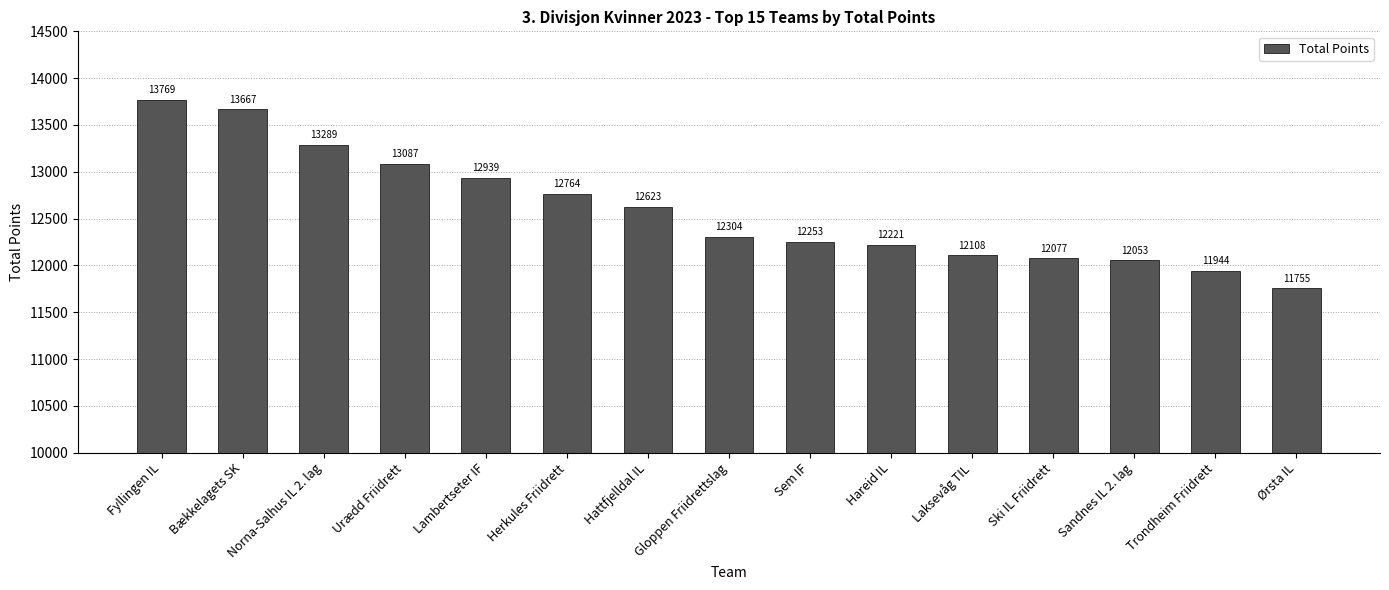

Reading right to left, what are all the values shown in this chart?

Ørsta IL=11755	Trondheim Friidrett=11944	Sandnes IL 2. lag=12053	Ski IL Friidrett=12077	Laksevåg TIL=12108	Hareid IL=12221	Sem IF=12253	Gloppen Friidrettslag=12304	Hattfjelldal IL=12623	Herkules Friidrett=12764	Lambertseter IF=12939	Urædd Friidrett=13087	Norna-Salhus IL 2. lag=13289	Bækkelagets SK=13667	Fyllingen IL=13769